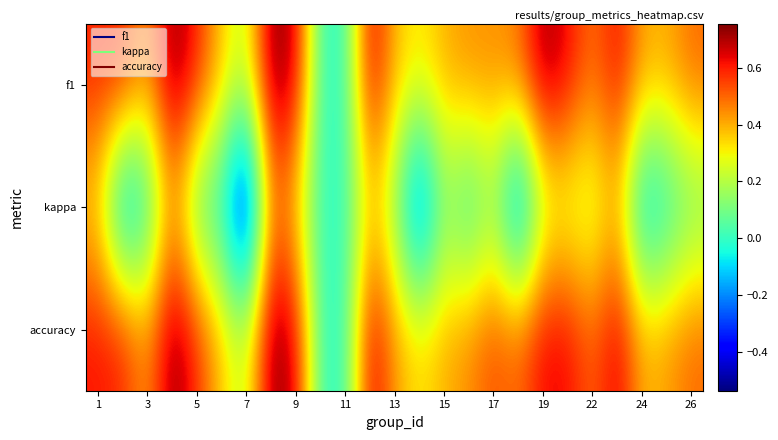

Reading left to right, transcribe all the data shown in this chart.

f1: 0.6	0.6	0.4	0.8	0.6	0.4	0.2	0.8	0.7	0.0	0.0	0.7	0.4	0.3	0.4	0.4	0.4	0.5	0.7	0.6	0.5	0.6	0.4	0.4	0.5
kappa: 0.3	-0.2	-0.1	0.4	0.0	-0.1	-0.5	0.5	0.3	0.0	0.0	0.3	0.1	-0.4	0.1	-0.1	0.1	-0.3	0.2	0.2	0.2	0.4	-0.2	-0.1	0.1
accuracy: 0.6	0.6	0.4	0.8	0.6	0.4	0.2	0.8	0.7	0.0	0.0	0.7	0.4	0.3	0.4	0.5	0.5	0.5	0.6	0.6	0.5	0.7	0.4	0.4	0.5